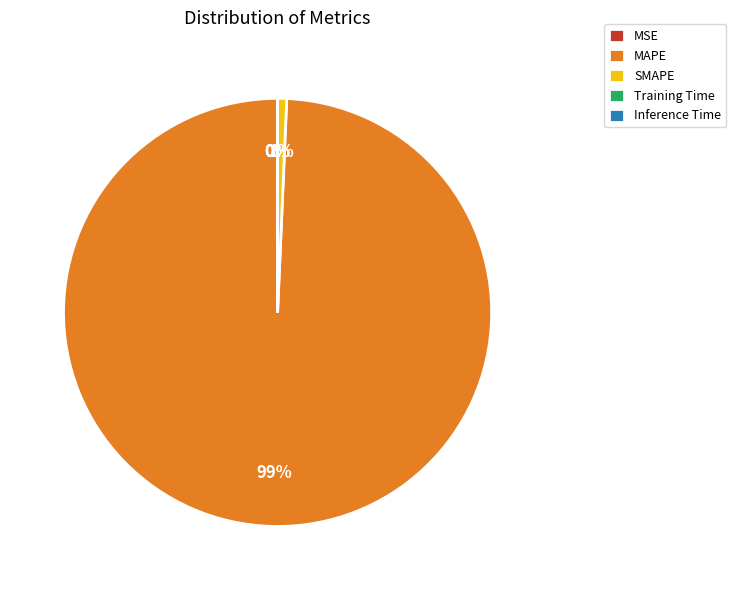

Which slice is the largest?

MAPE